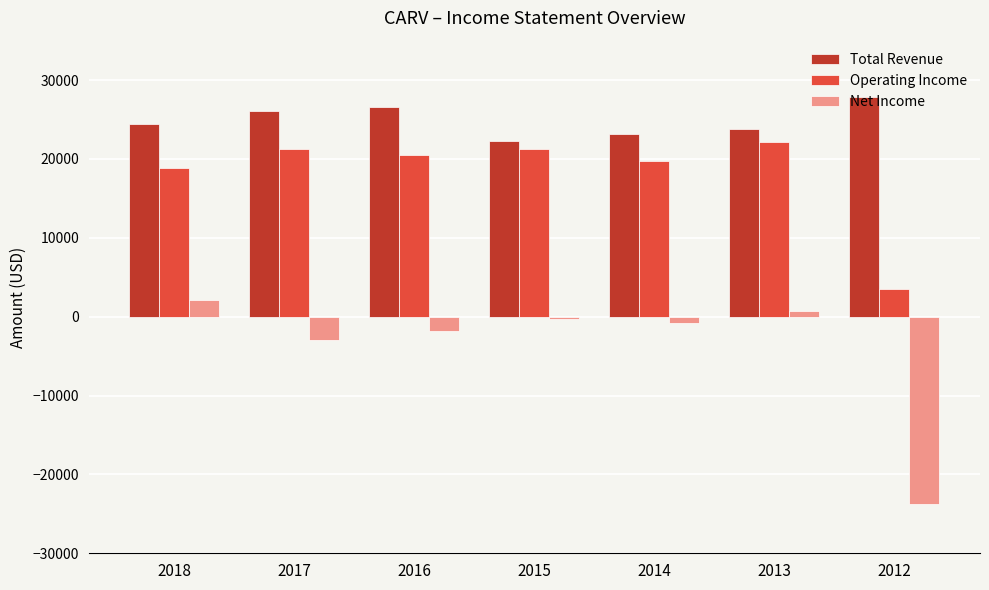

Which series has the widest spread of values?

Net Income